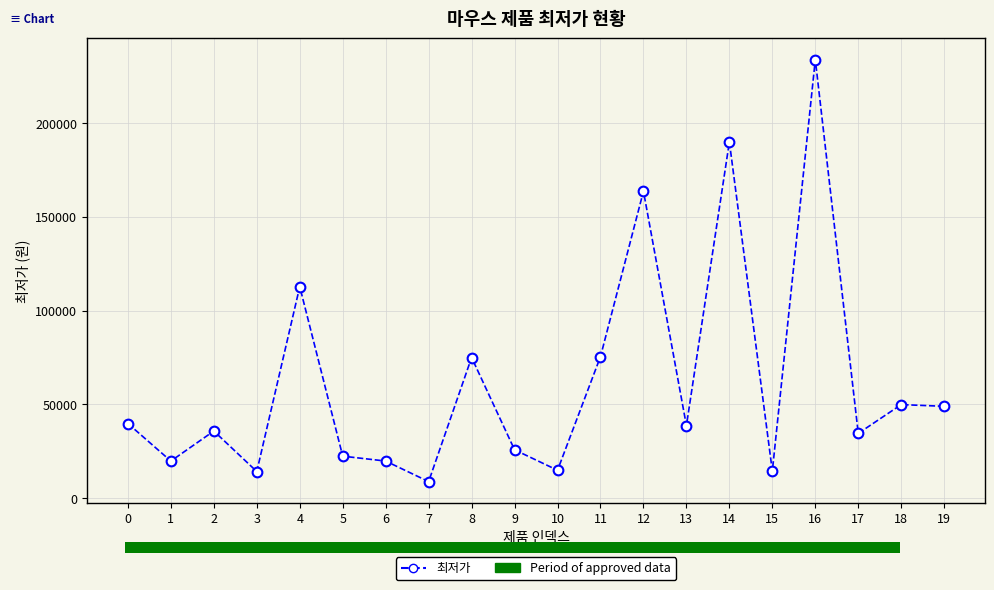

What is the smallest value displayed?

8840